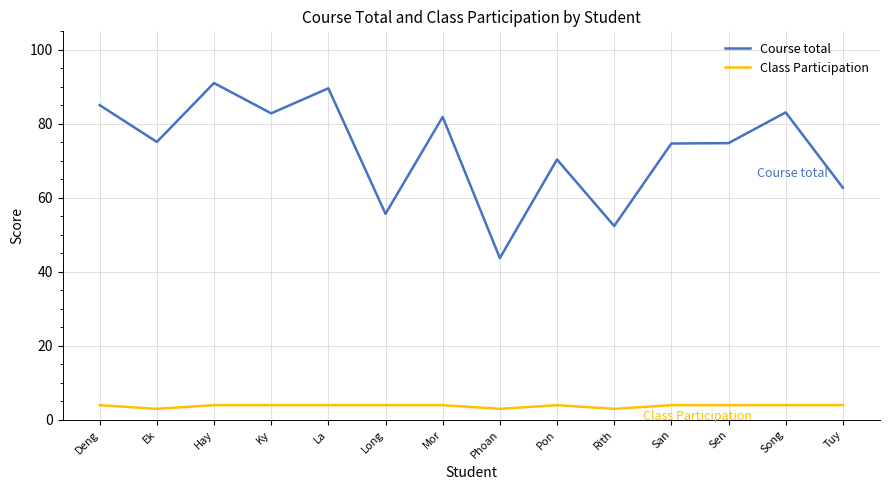

What is the sum of the Course total values at Ky and Hay?

173.9